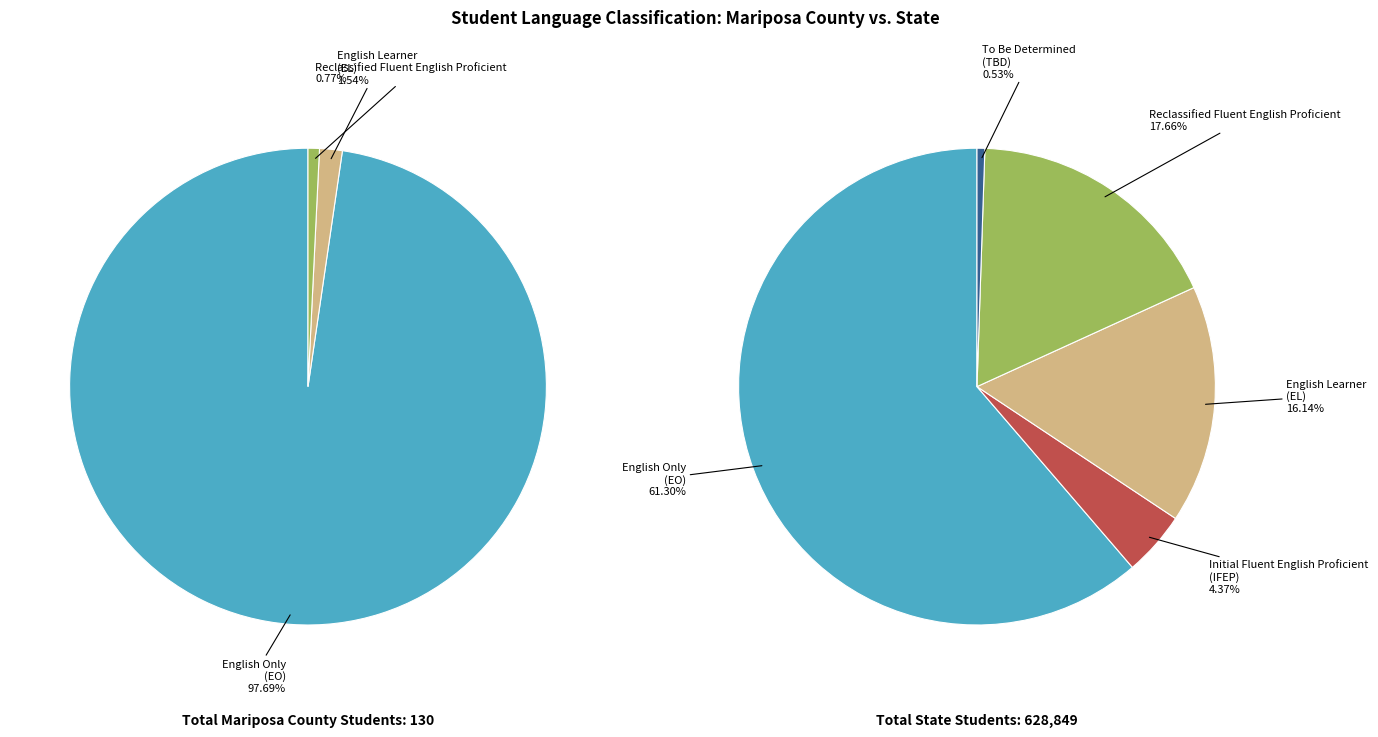

True or false: State accounts for 100% of the total.

True